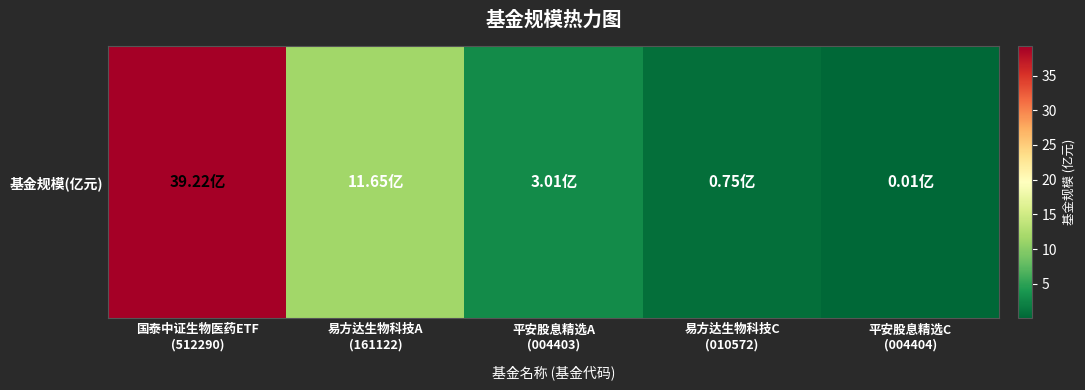

What value does the data have at 平安股息精选A
(004403)?

3.0